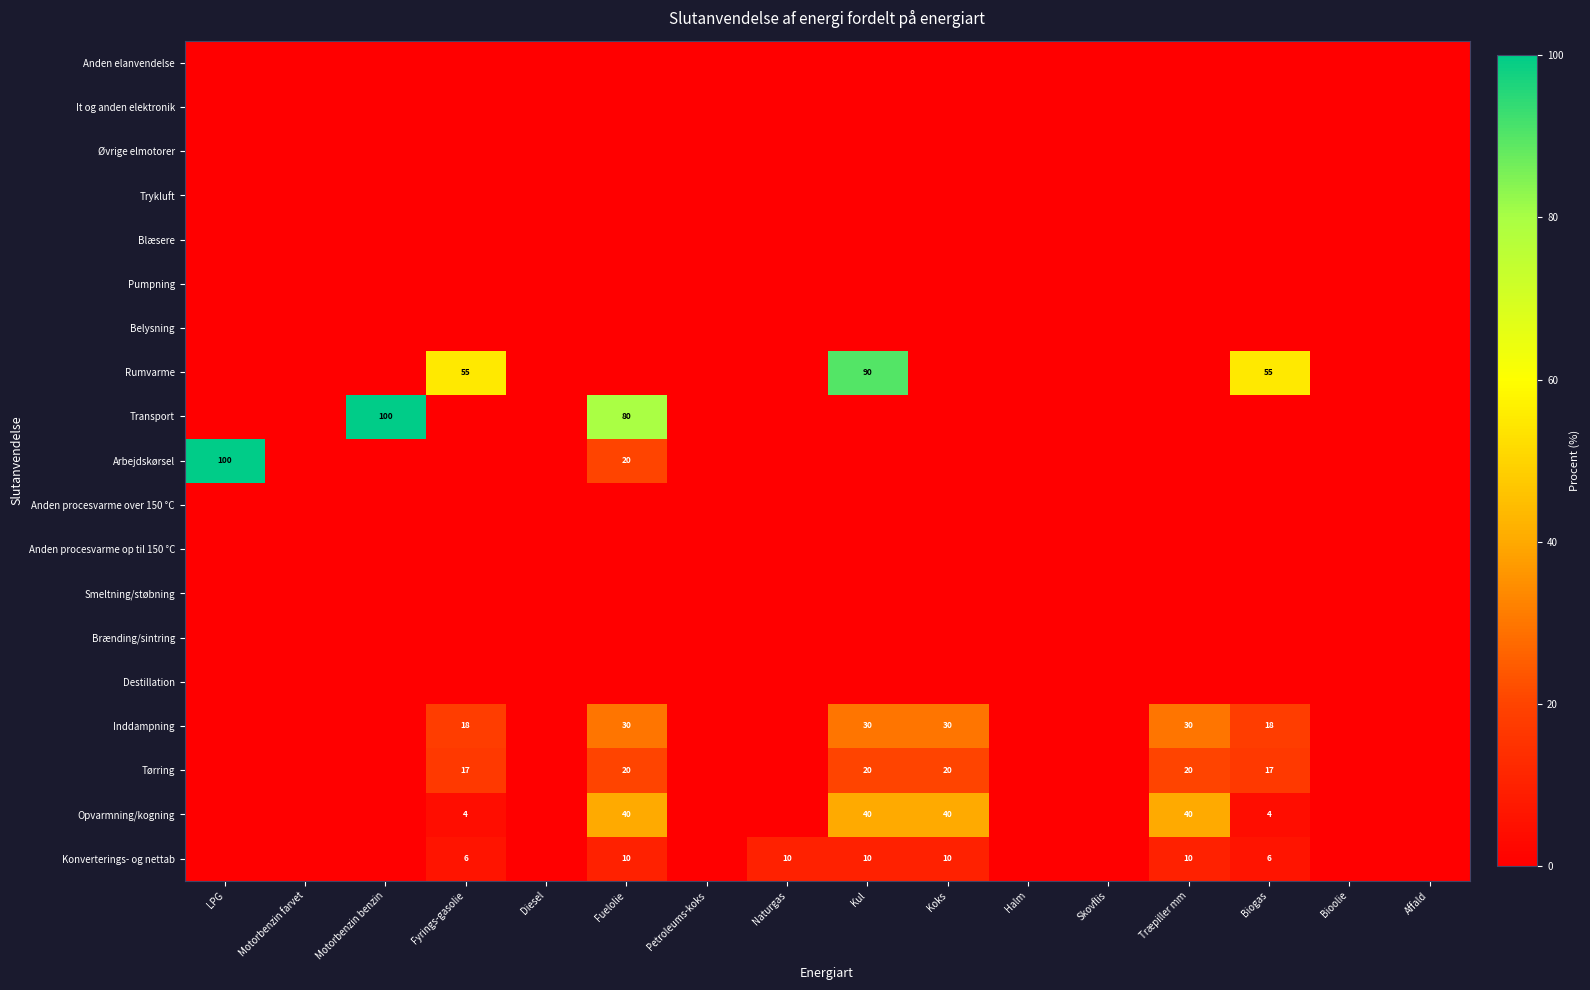

Which category has the highest value across all series?

LPG